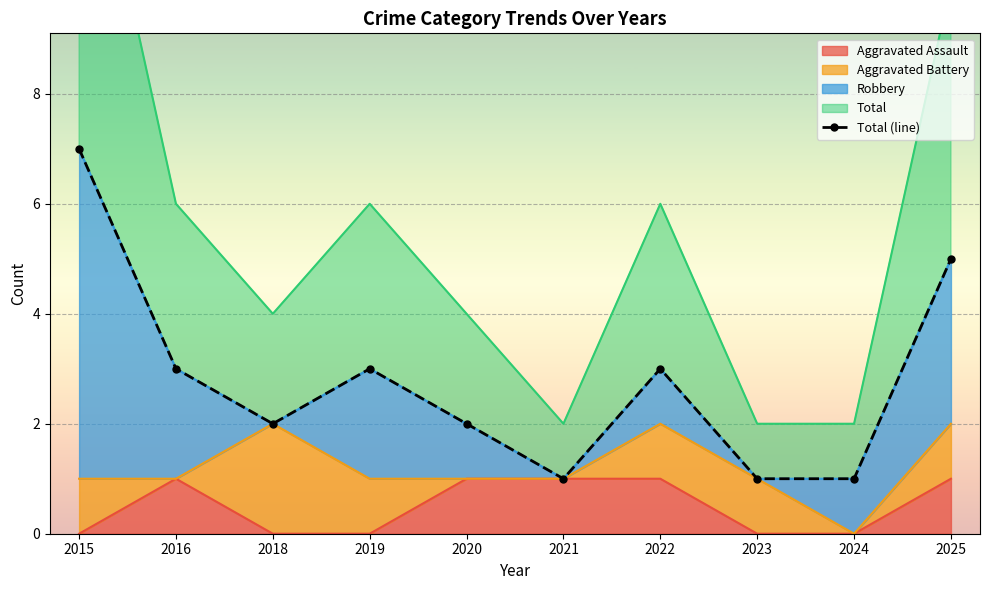

True or false: Aggravated Assault has a value of 1 at 2021.

True